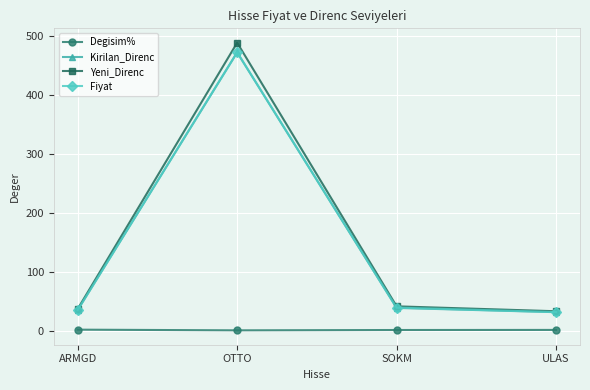

Which series has the largest range (max minus min)?

Yeni_Direnc